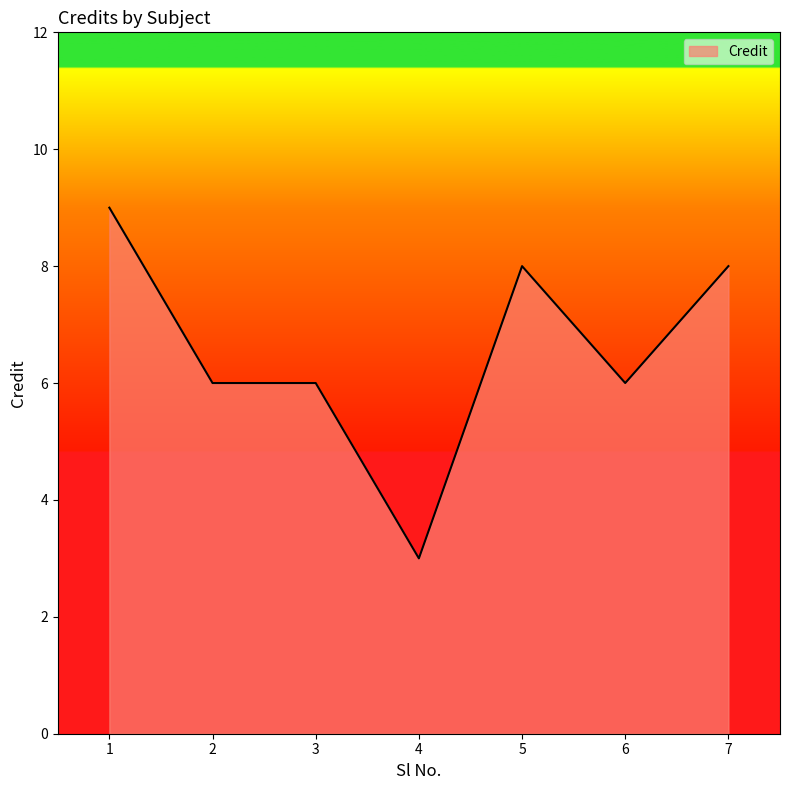

What is the ratio of the value at 4 to the value at 3?

0.5